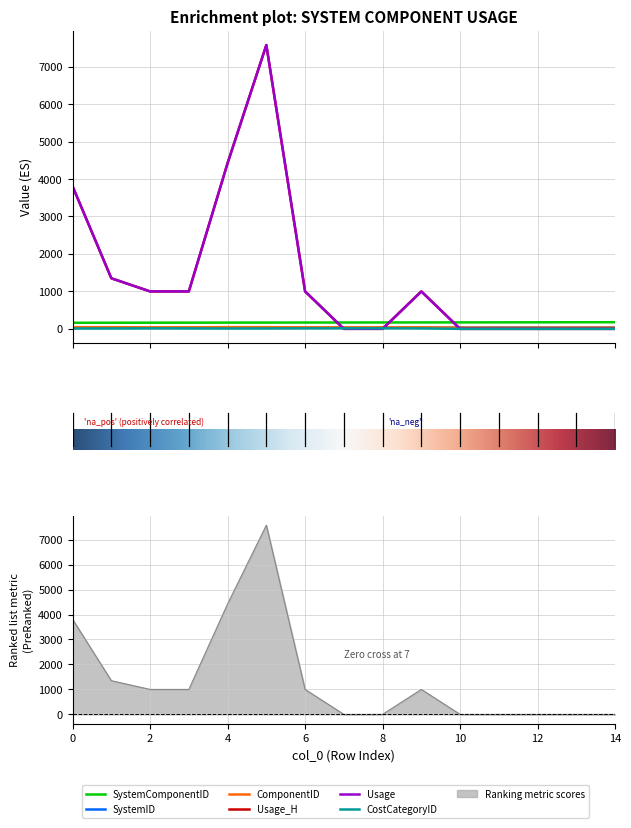

The CostCategoryID series shows 0.7 at 11. True or false?

False